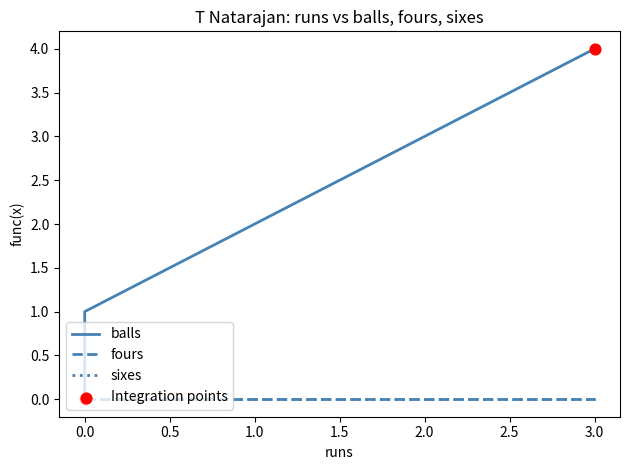

What are all the series names shown in the legend?

balls, fours, sixes